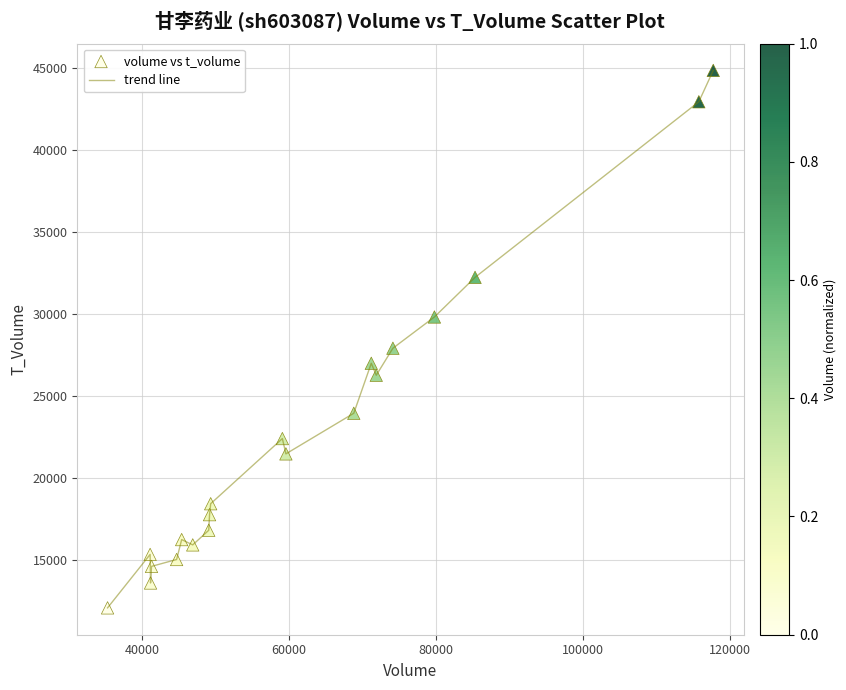

What is the smallest value displayed?

12110